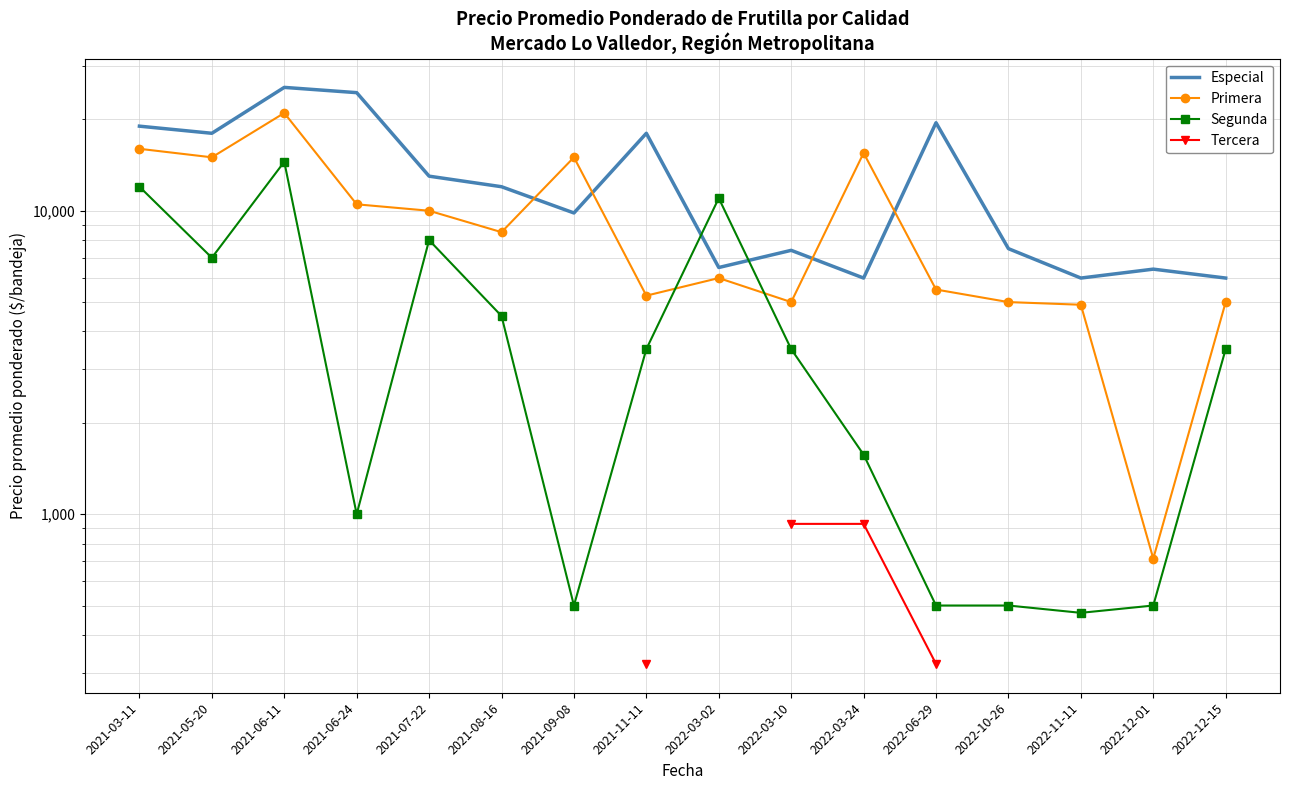

How many values in the Segunda series are below 3500?

7